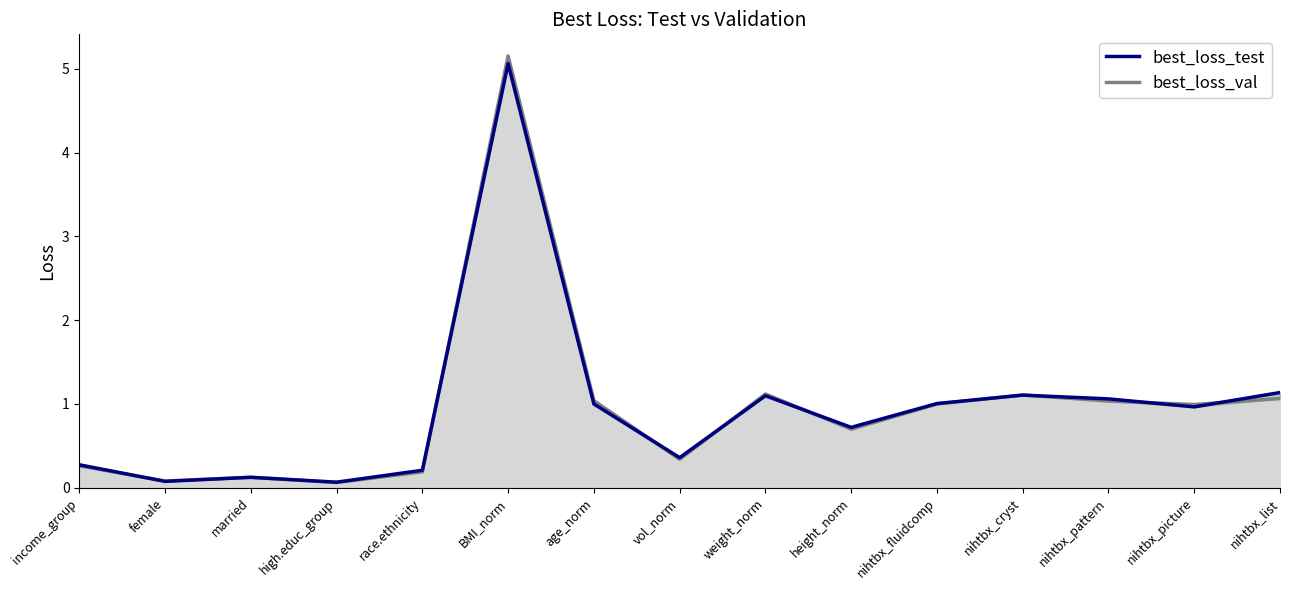

Reading left to right, transcribe all the data shown in this chart.

income_group=0.3	female=0.1	married=0.1	high.educ_group=0.1	race.ethnicity=0.2	BMI_norm=5.1	age_norm=1.0	vol_norm=0.4	weight_norm=1.1	height_norm=0.7	nihtbx_fluidcomp=1.0	nihtbx_cryst=1.1	nihtbx_pattern=1.1	nihtbx_picture=1.0	nihtbx_list=1.1